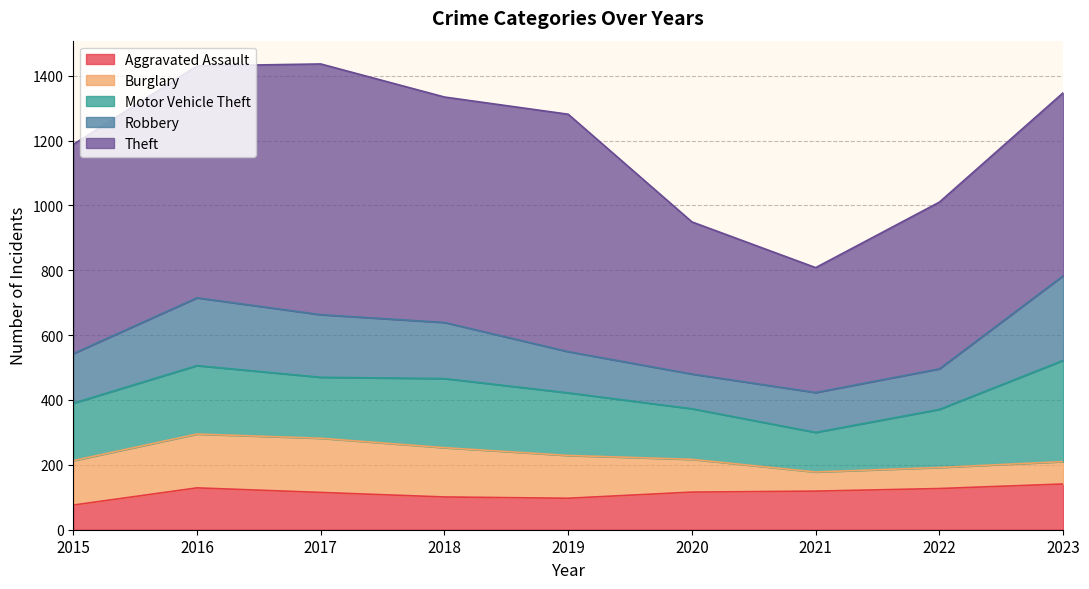

How many lines are shown in the chart?

5